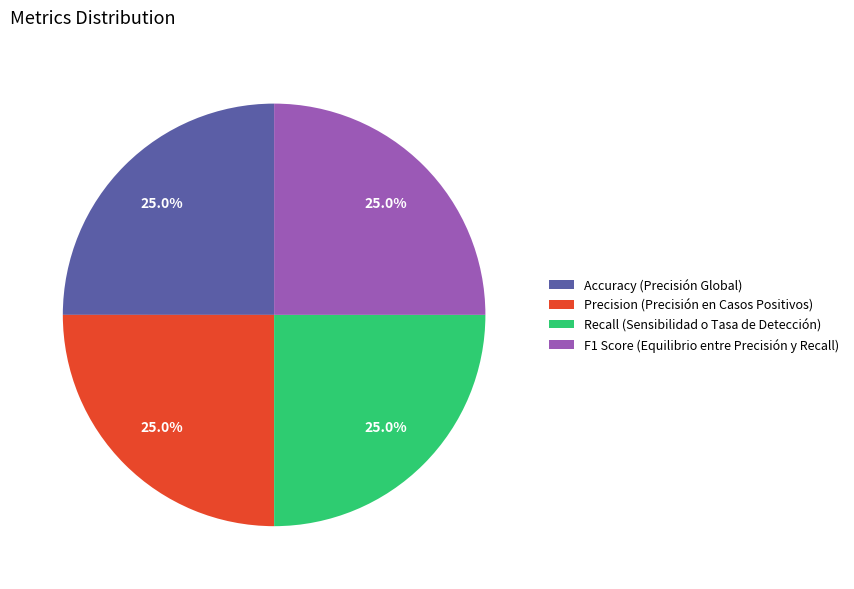

Does any single category account for the majority?

No